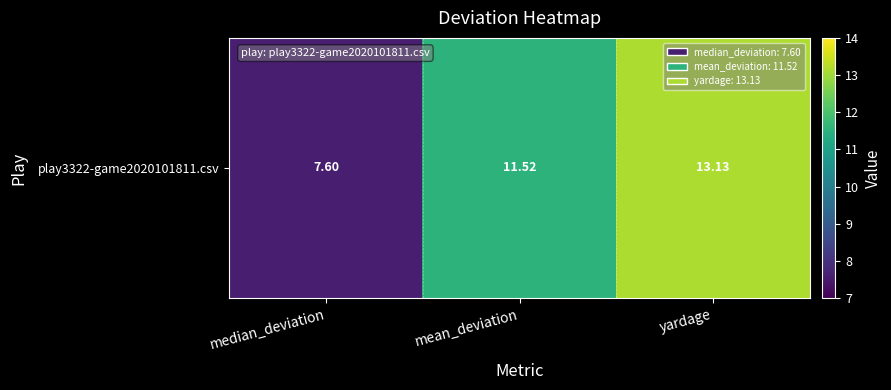

What is the difference between the values at median_deviation and yardage?

5.5